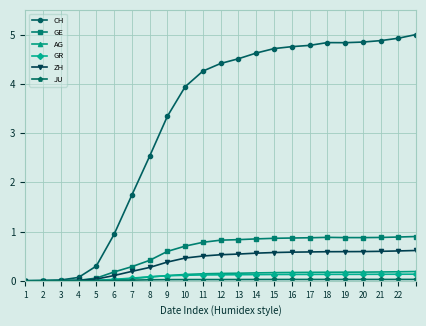

Which series has the widest spread of values?

CH